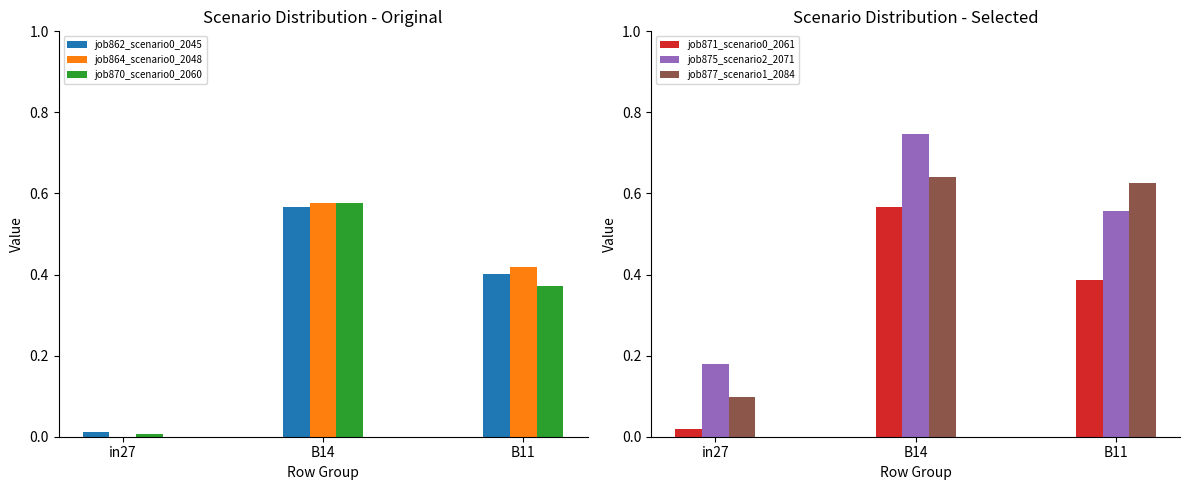

Which has a higher value, B11 or in27?

B11